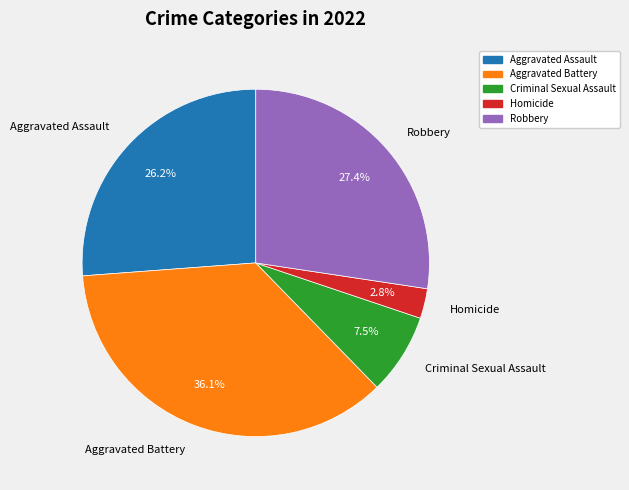

To the nearest percent, what is the difference between the Criminal Sexual Assault and Aggravated Battery slice percentages?

29%